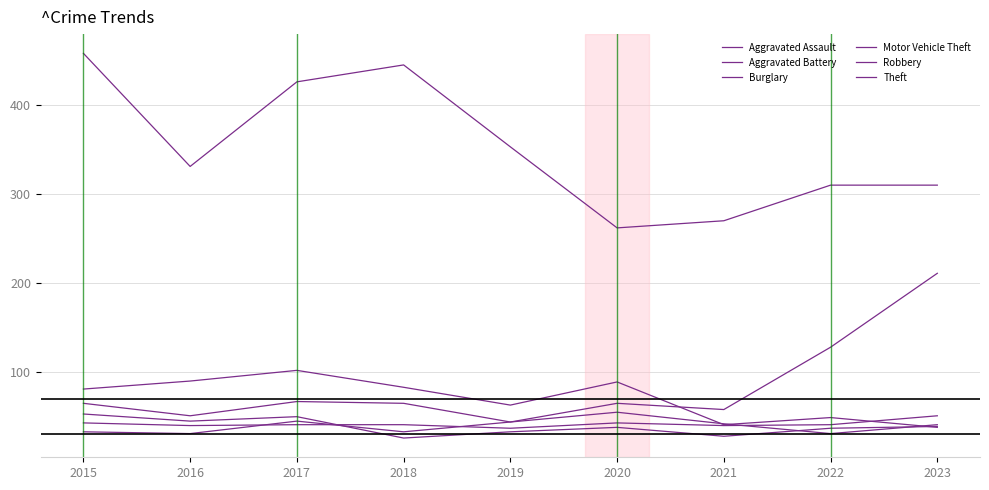

Does the chart have visible grid lines?

Yes